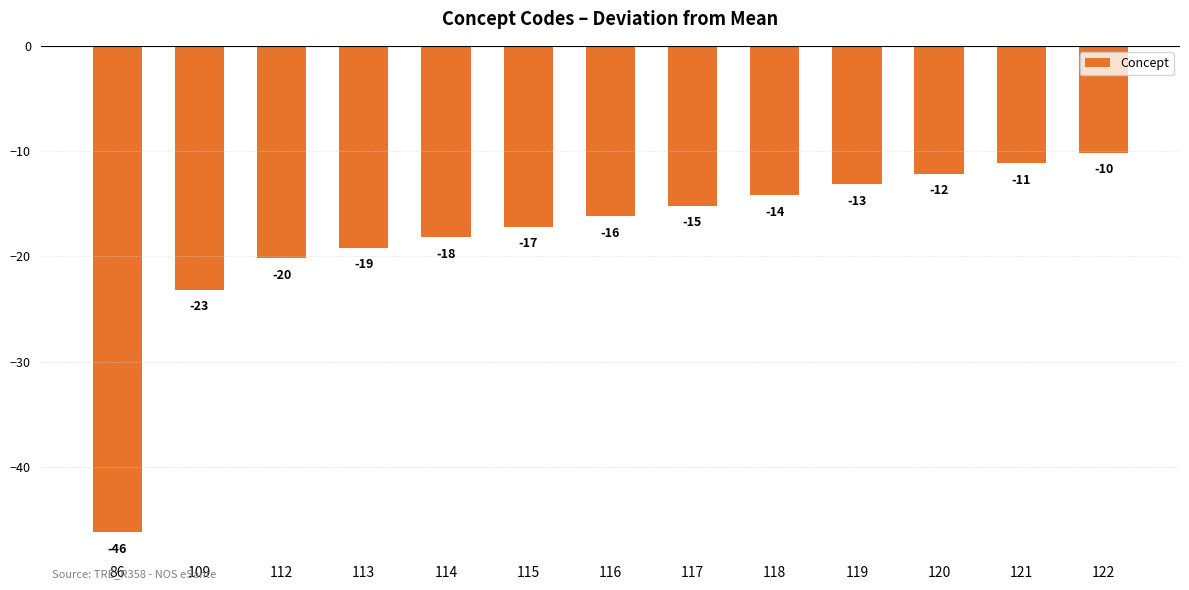

Where does the data first go above -16?

117